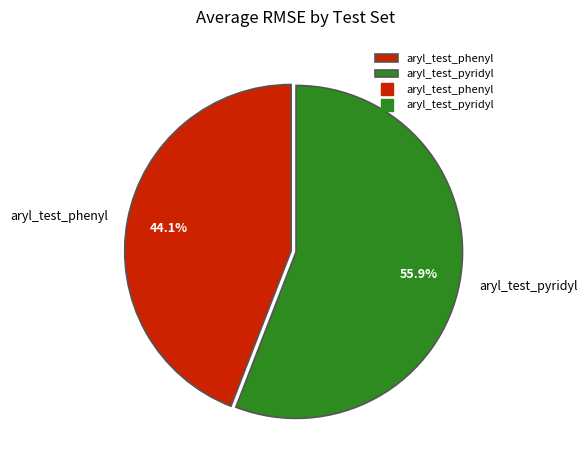

Count the number of slices in the pie.

2